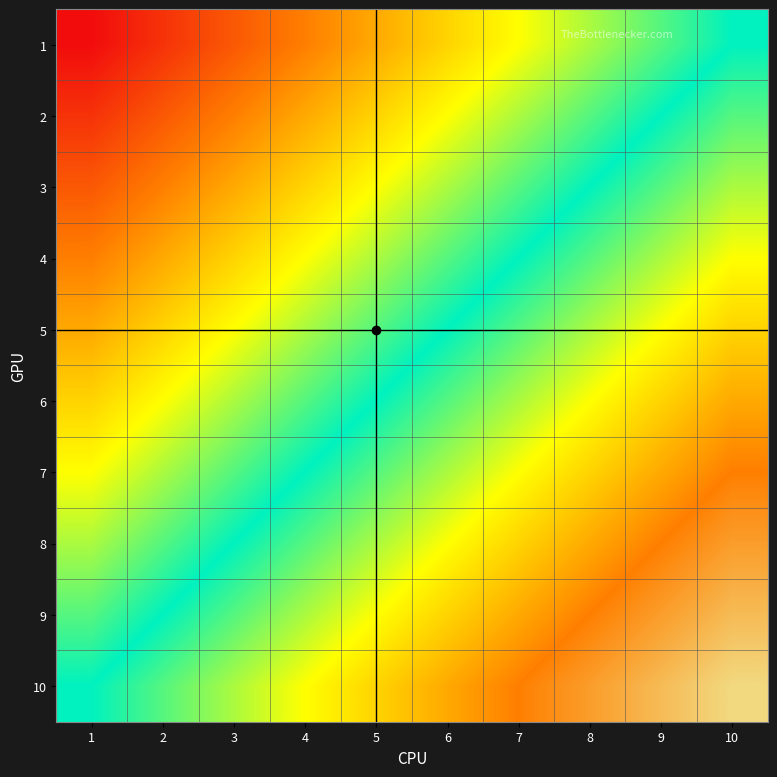

What is the minimum value for 5?

6